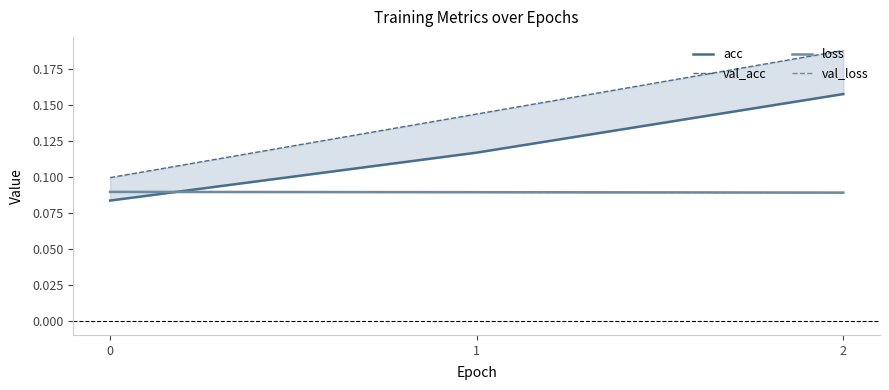

At which category is the sum across all series the highest?

2